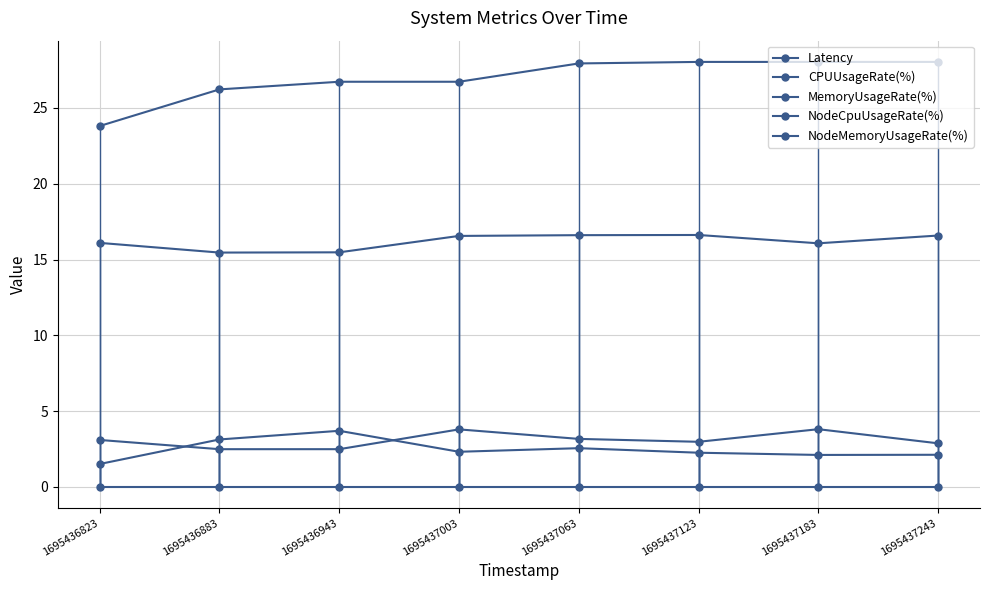

How many categories are shown in the chart?

8